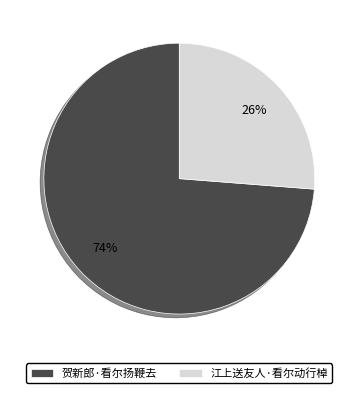

Is the sum of 江上送友人·看尔动行棹 and 贺新郎·看尔扬鞭去 greater than half?

Yes